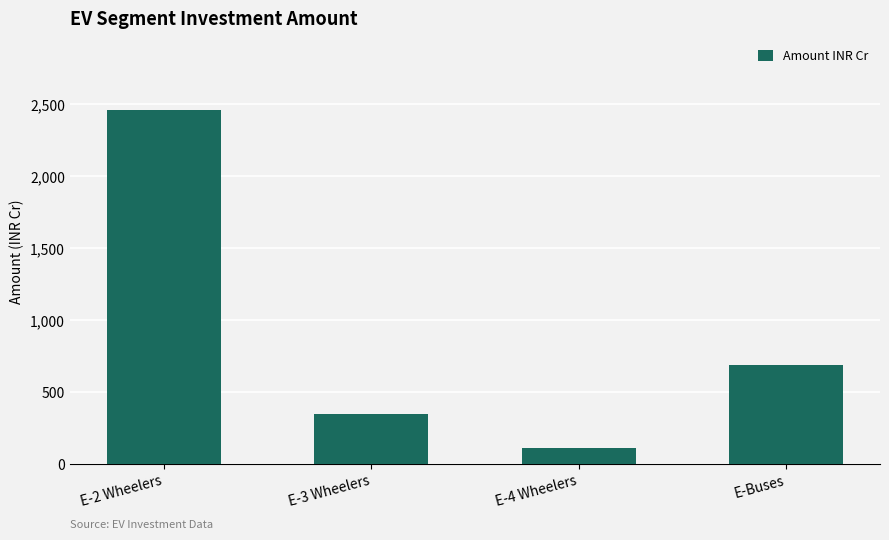

What is the label of the 2nd bar from the right?

E-4 Wheelers